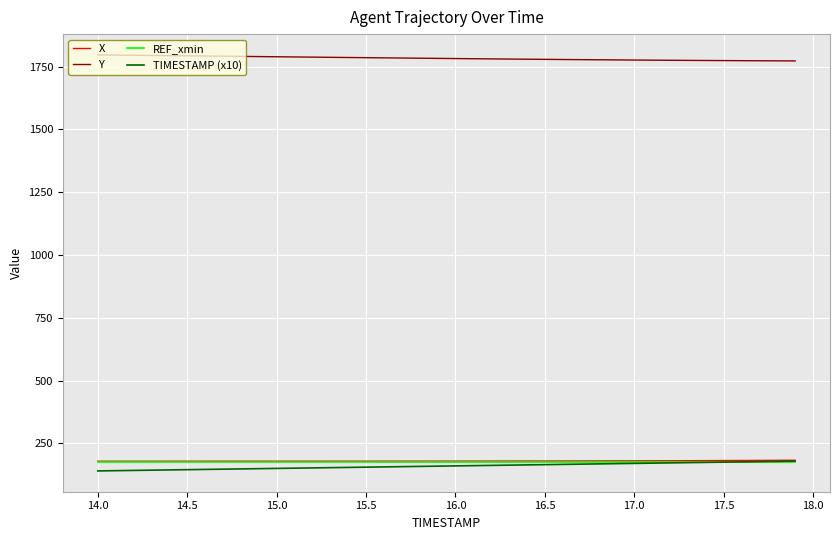

True or false: Y and X intersect in this chart.

False